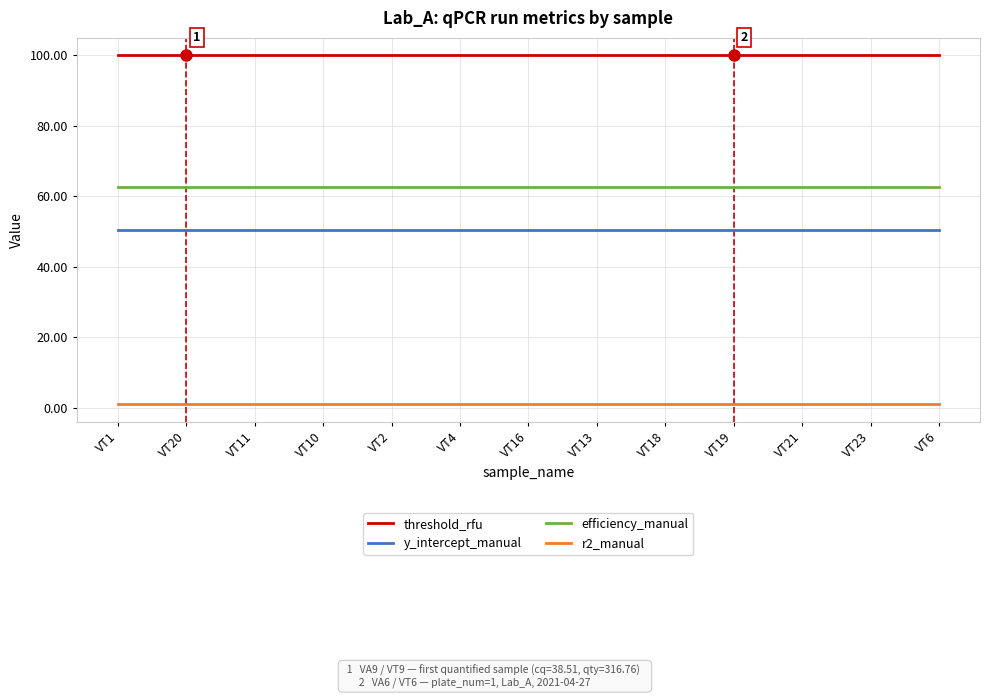

Rank the series by their maximum value, from lowest to highest.

r2_manual, y_intercept_manual, efficiency_manual, threshold_rfu